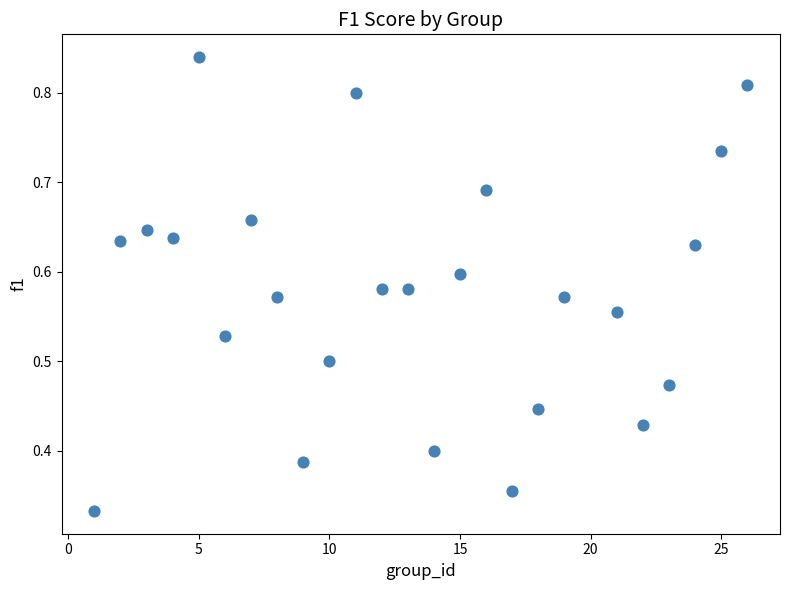

What is the range of X values (max minus min)?

25.0